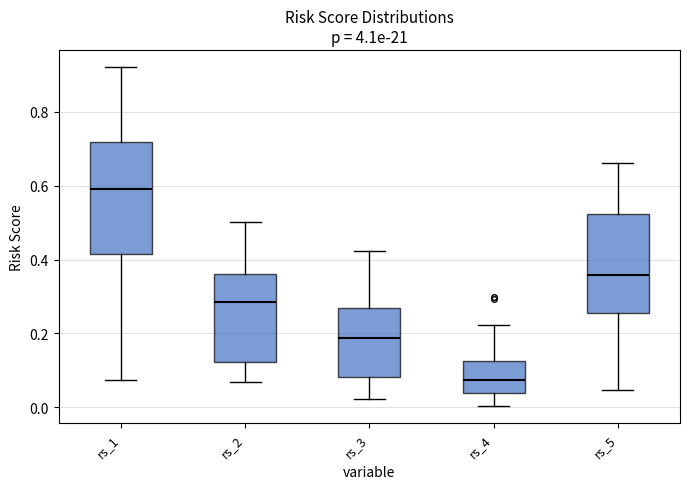

Reading left to right, transcribe this box plot: for each box, give where its median line is, the range the box spans, and where its two whiskers end, as read against the y-axis. The values are not printed on the chart, so give them approximately, as read against the axis.

rs_1: median 0.60, box 0.42 to 0.72, whiskers 0.08 to 0.92
rs_2: median 0.28, box 0.12 to 0.36, whiskers 0.06 to 0.50
rs_3: median 0.18, box 0.08 to 0.26, whiskers 0.02 to 0.42
rs_4: median 0.08, box 0.04 to 0.12, whiskers 0.00 to 0.22
rs_5: median 0.36, box 0.26 to 0.52, whiskers 0.04 to 0.66